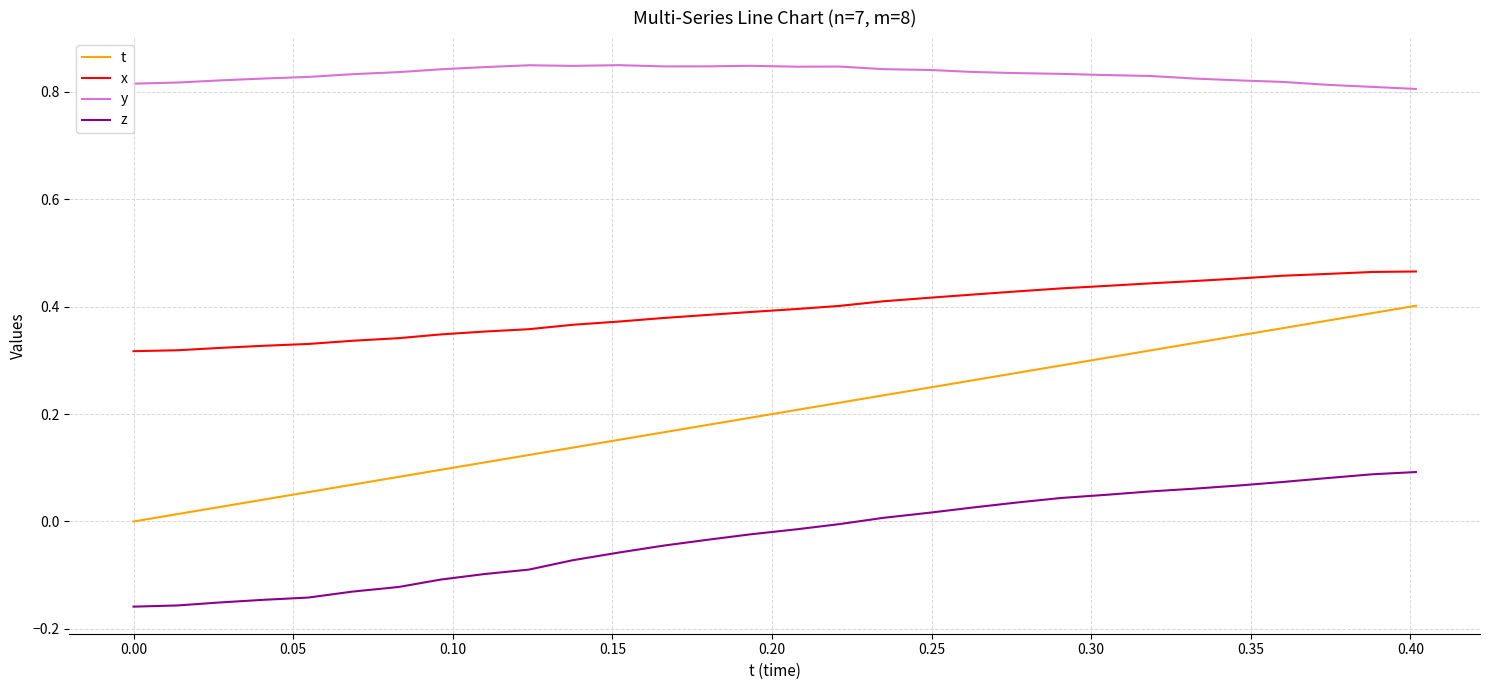

True or false: t and y intersect in this chart.

False